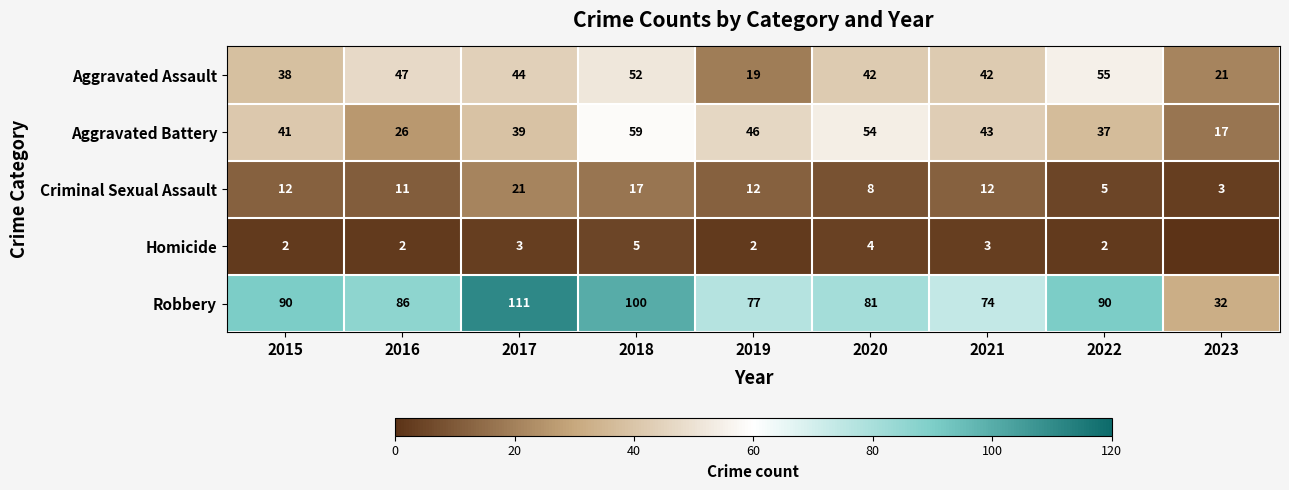

Is the value of Aggravated Assault at 2021 greater than the value of Robbery at 2023?

Yes